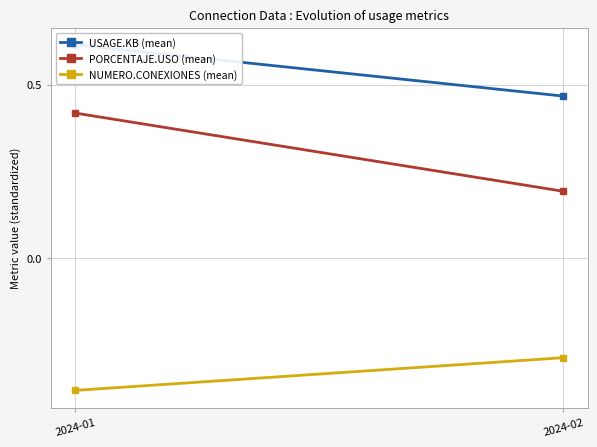

Reading right to left, transcribe all the data shown in this chart.

USAGE.KB (mean): 0.5	0.6
PORCENTAJE.USO (mean): 0.2	0.4
NUMERO.CONEXIONES (mean): -0.3	-0.4